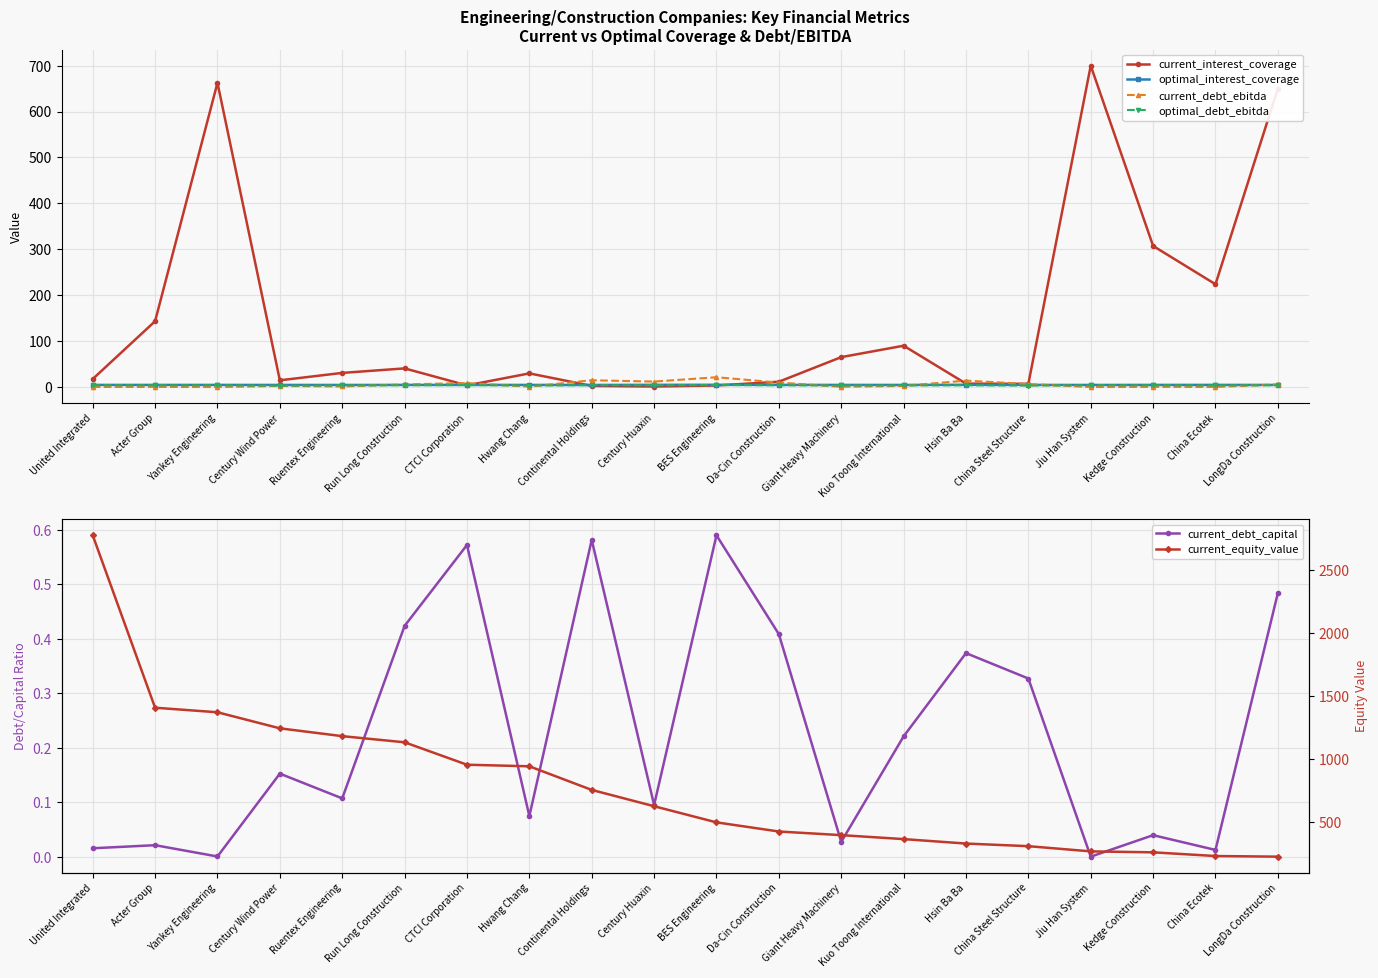

What is the value of the current_debt_ebitda point at the 8th from the left?

1.0